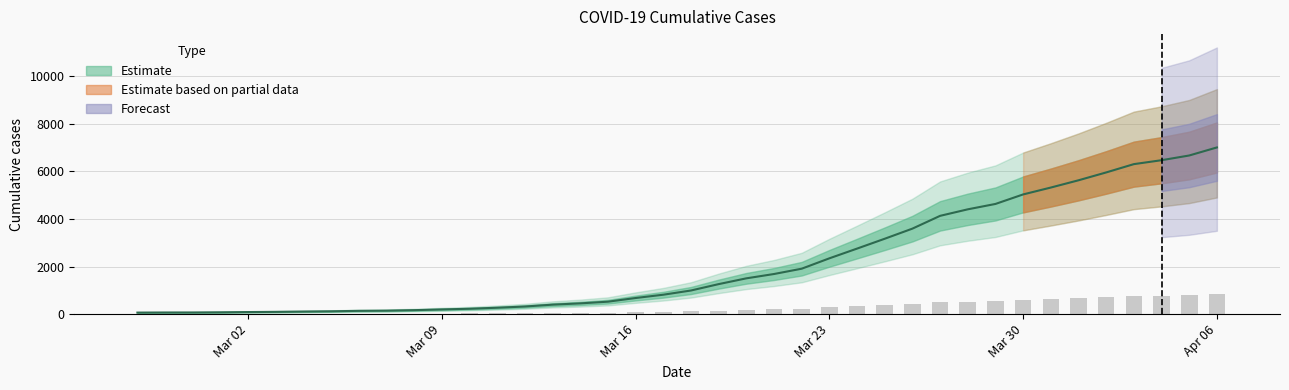

Reading left to right, what are all the values shown in this chart?

64	68	69	76	87	95	108	119	138	146	167	197	226	269	320	398	452	523	677	816	993	1261	1504	1686	1909	2345	2754	3168	3593	4130	4404	4630	5030	5319	5624	5954	6303	6468	6666	7004